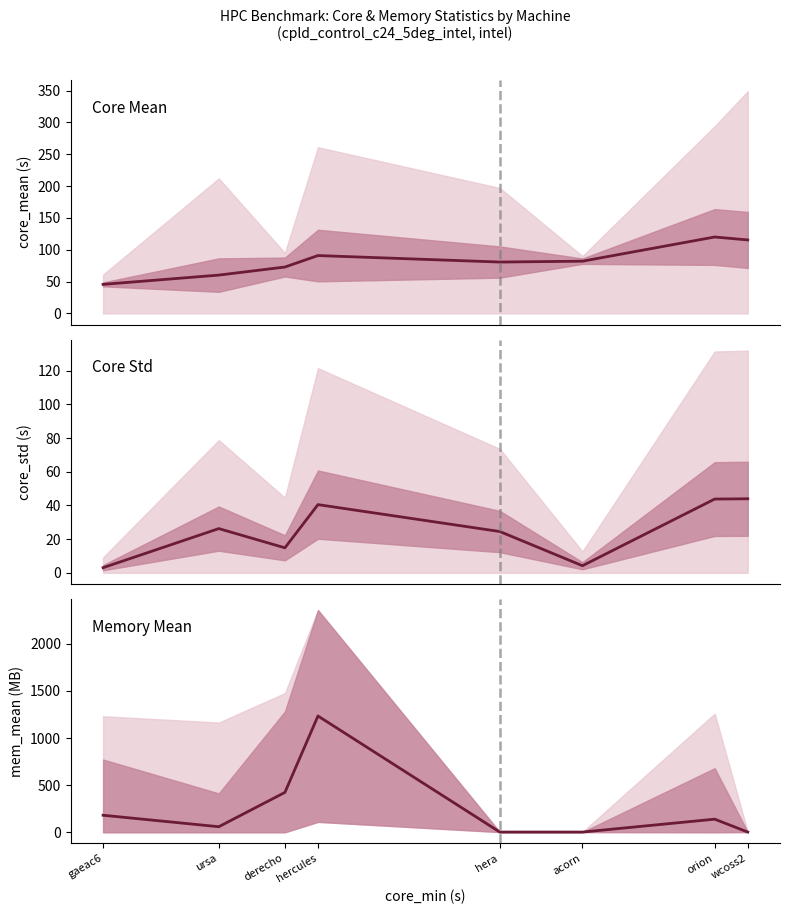

How many times do core_std and mem_mean cross each other?

3